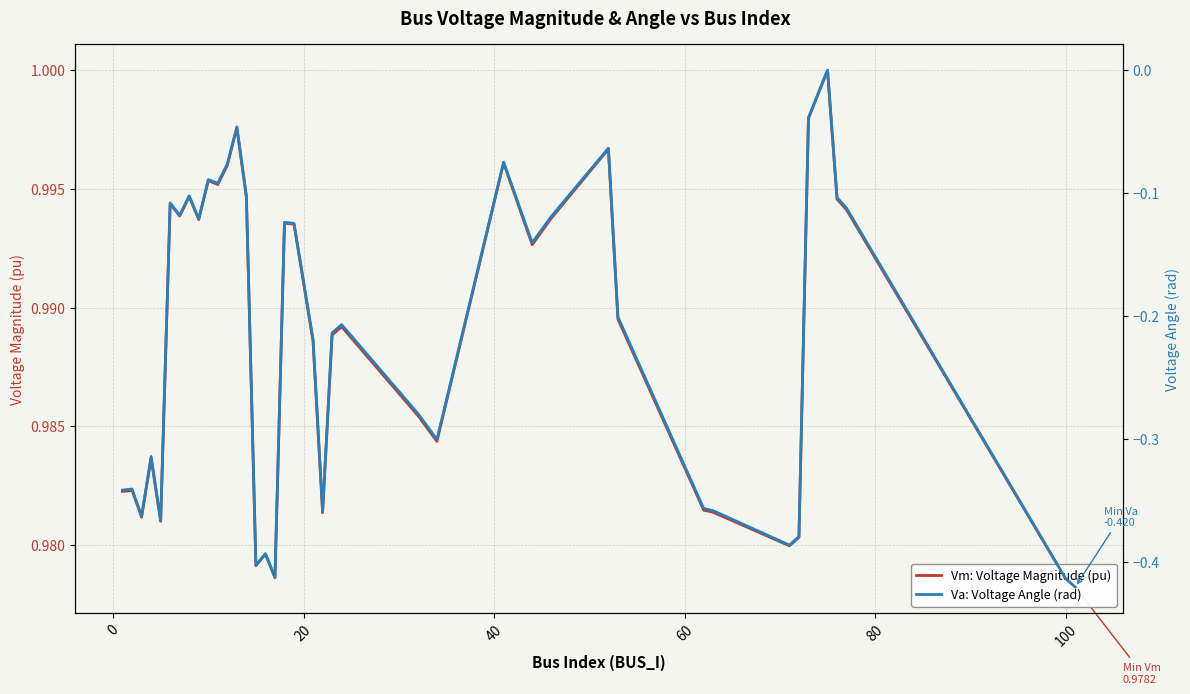

Count the number of data series in this chart.

2